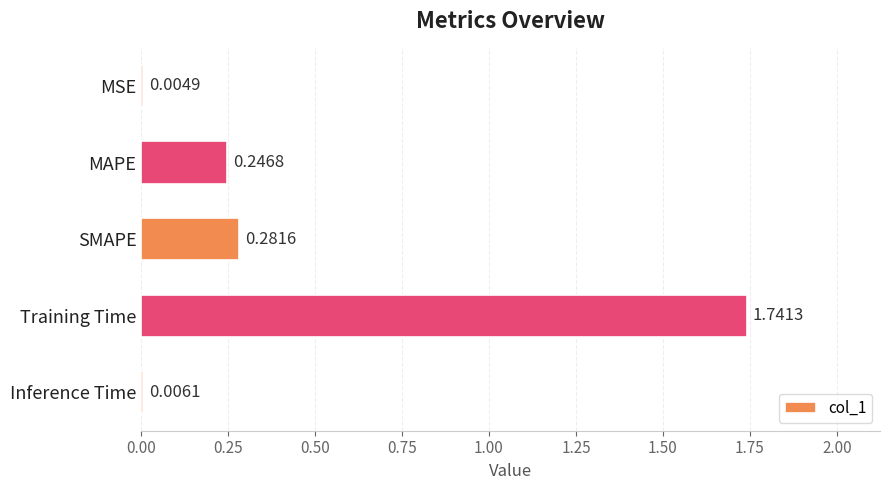

Where is the data nearest to the value 0?

MSE